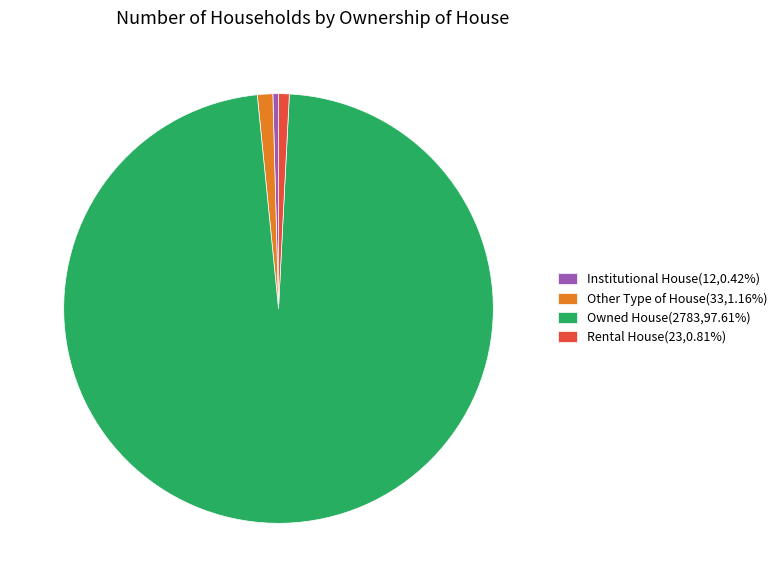

Is it true that Rental House is 1% of the pie?

True